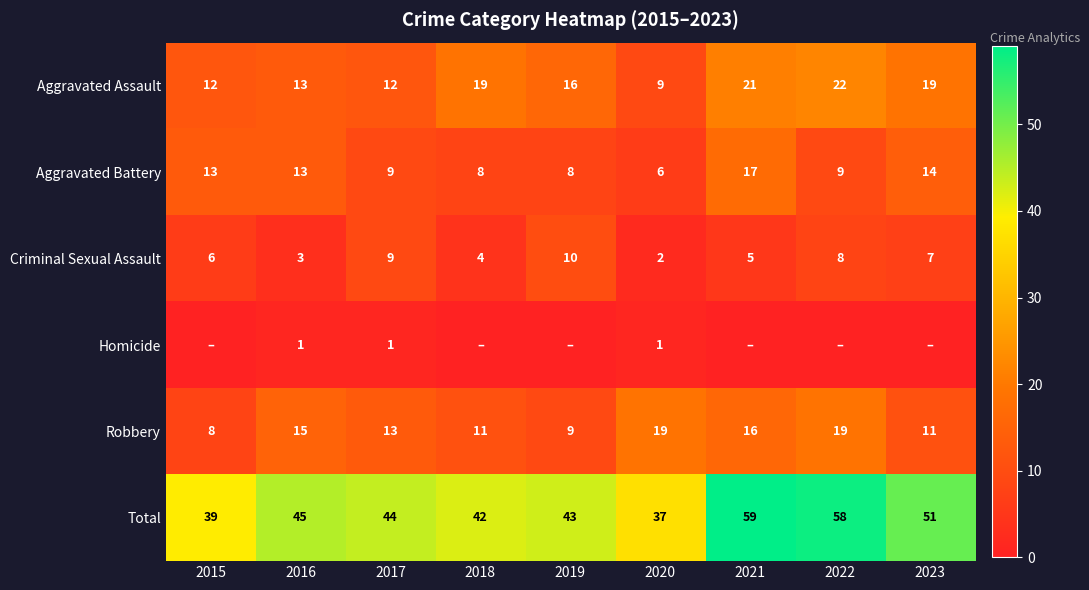

The value of Aggravated Battery at 2022 is 14. True or false?

False